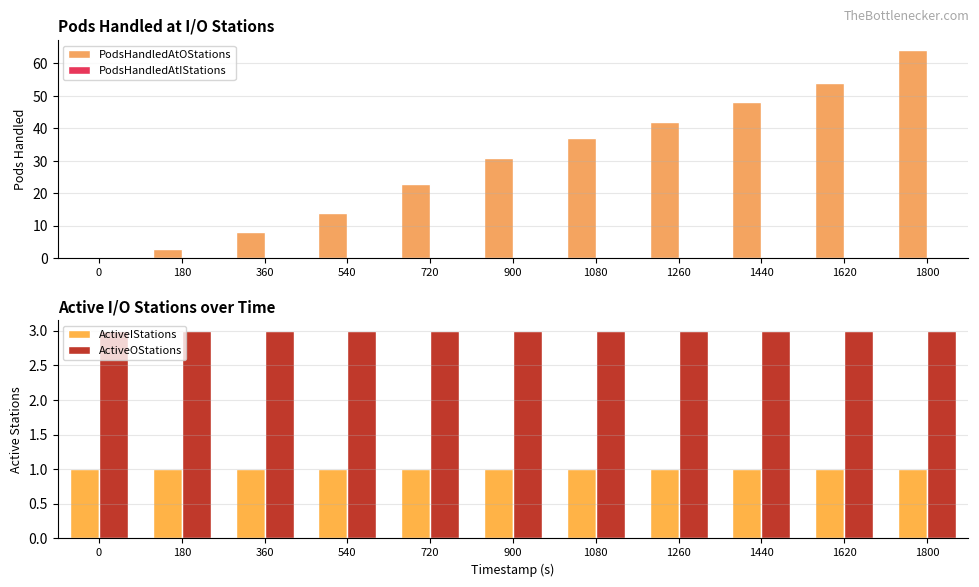

What is the sum of the ActiveIStations values at 0 and 1080?

2